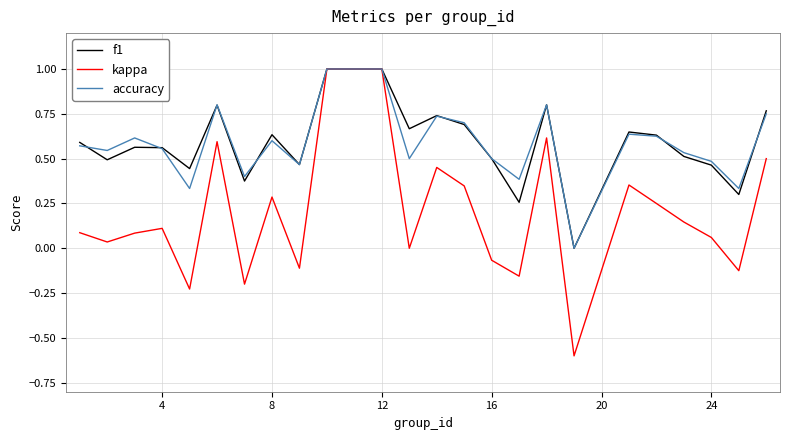

Which series has the widest spread of values?

kappa